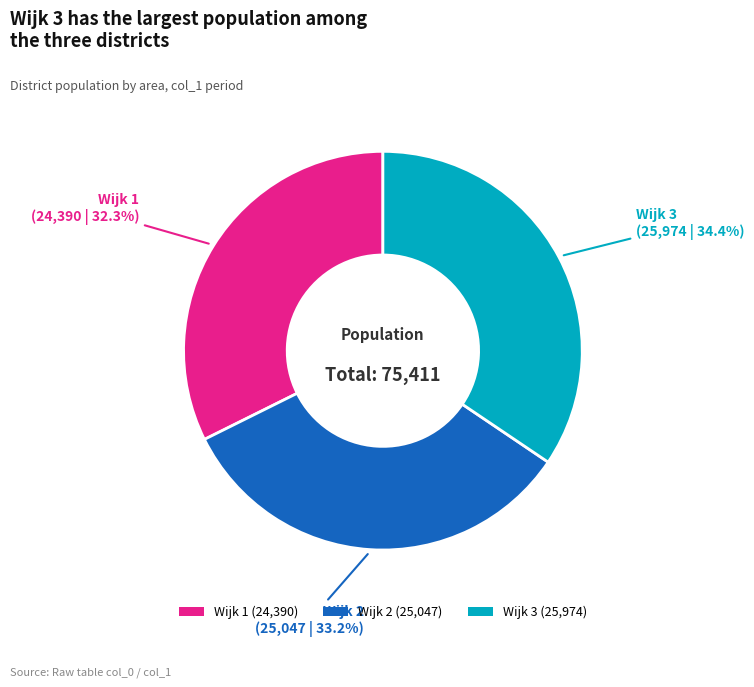

Which slice is the largest?

Wijk 3